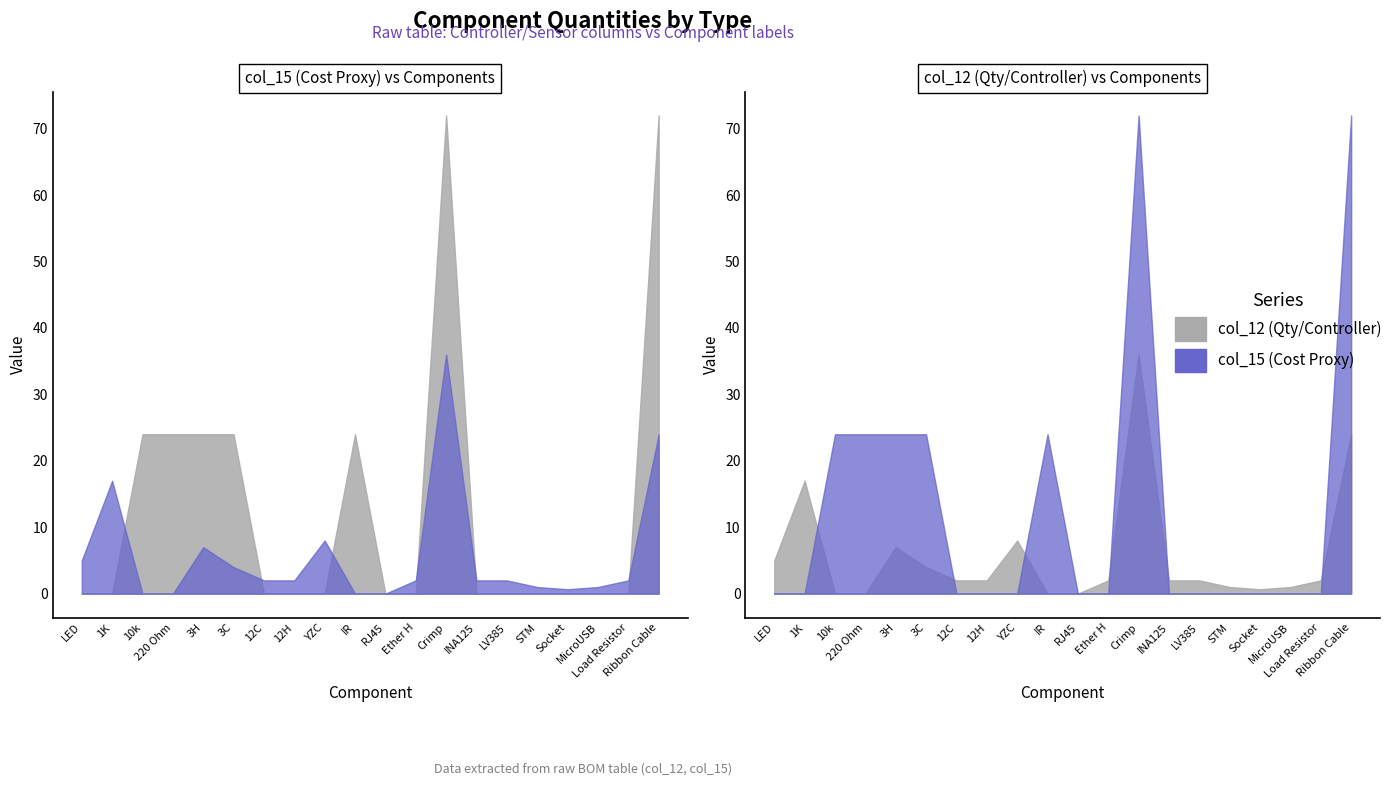

What is the difference between the highest and lowest values at Ribbon Cable?

48.0